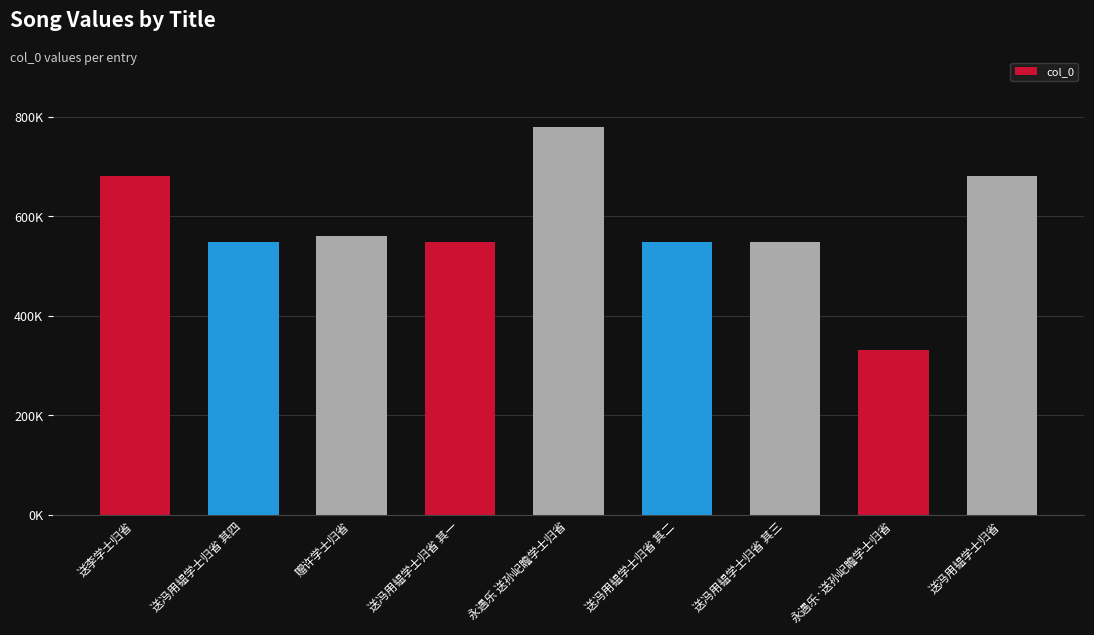

The chart shows a value of 548836 at 送冯用韫学士归省 其三. True or false?

True